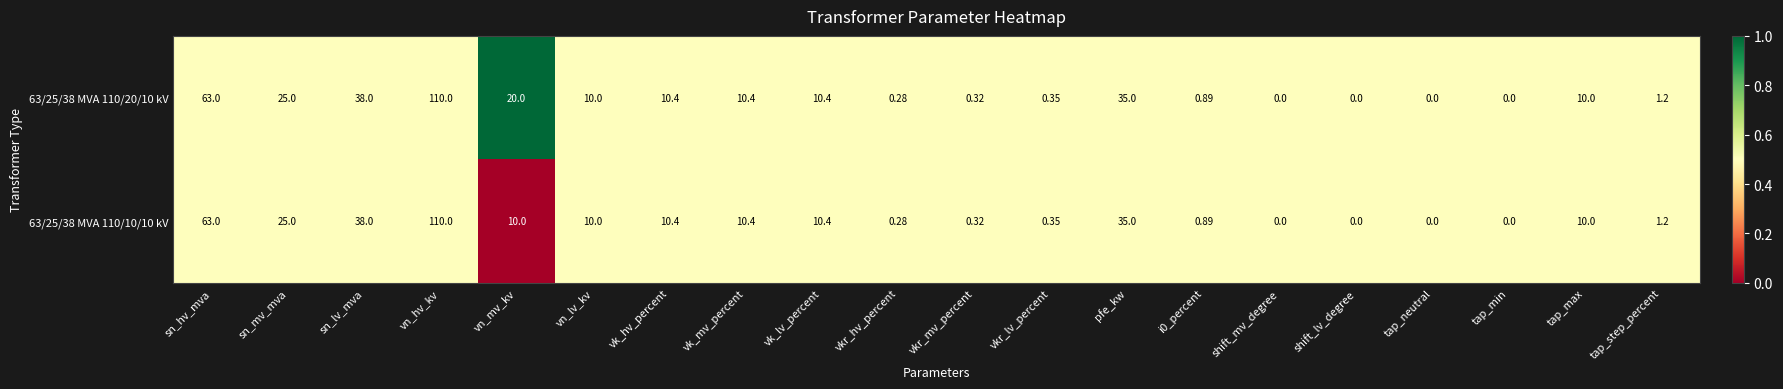

Which series has the largest total across all categories?

63/25/38 MVA 110/20/10 kV